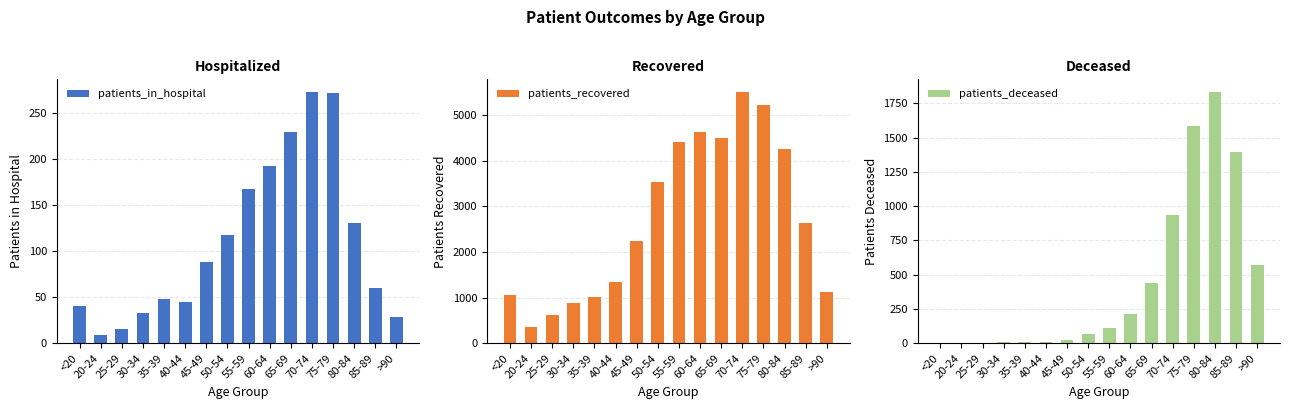

What is the sum of all patients_in_hospital values?

1753